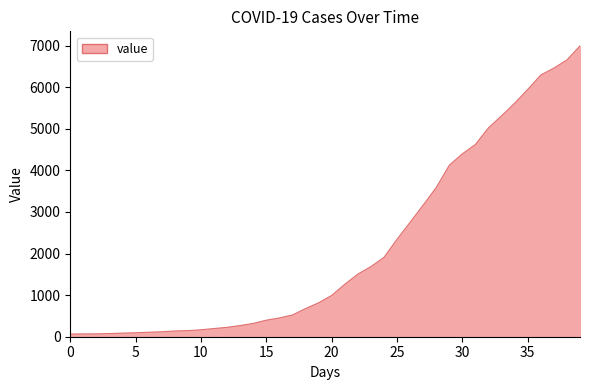

What is the difference between the maximum and minimum values?

6931